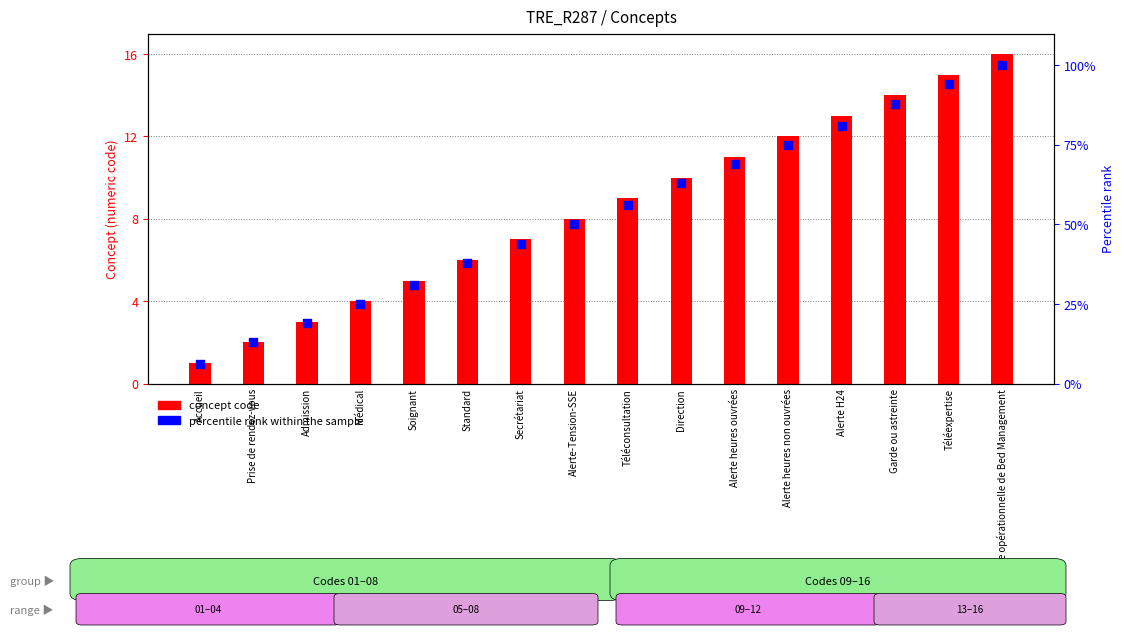

Is the value of percentile rank within the sample at Standard greater than the value of concept code at Secrétariat?

Yes